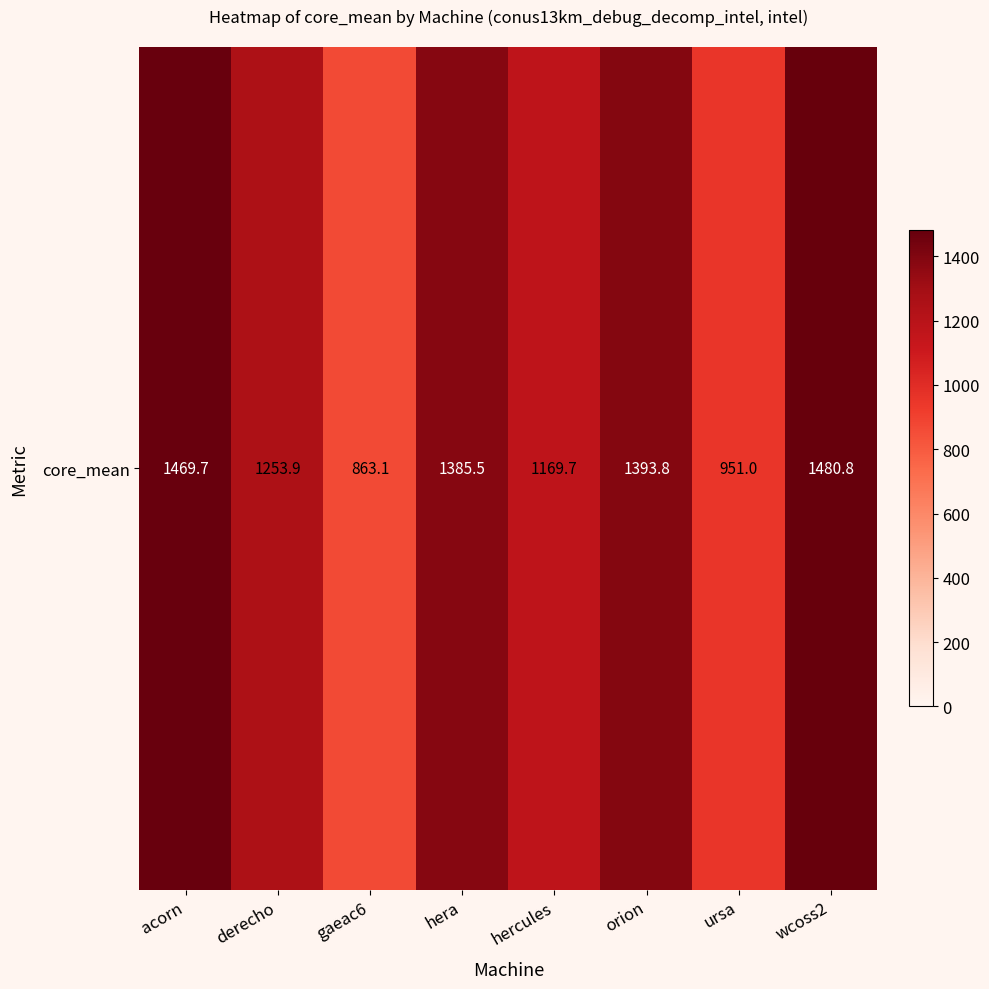

True or false: the data shows 532.4 at gaeac6.

False